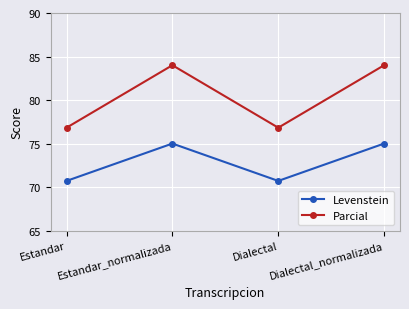

Is this an area chart (filled region under the line)?

No